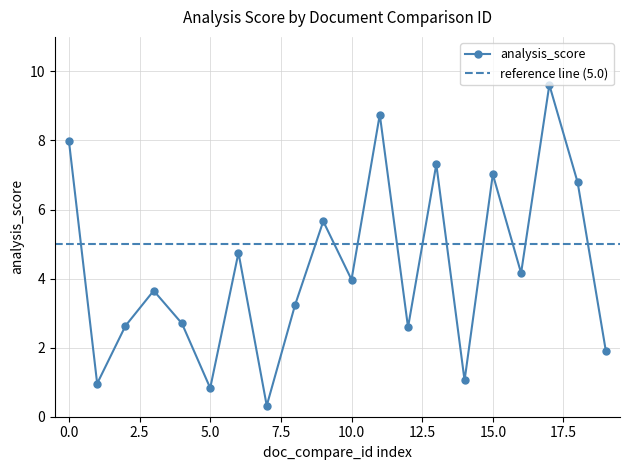

In analysis_score, how many points are higher than both neighbors (excluding endpoints)?

7